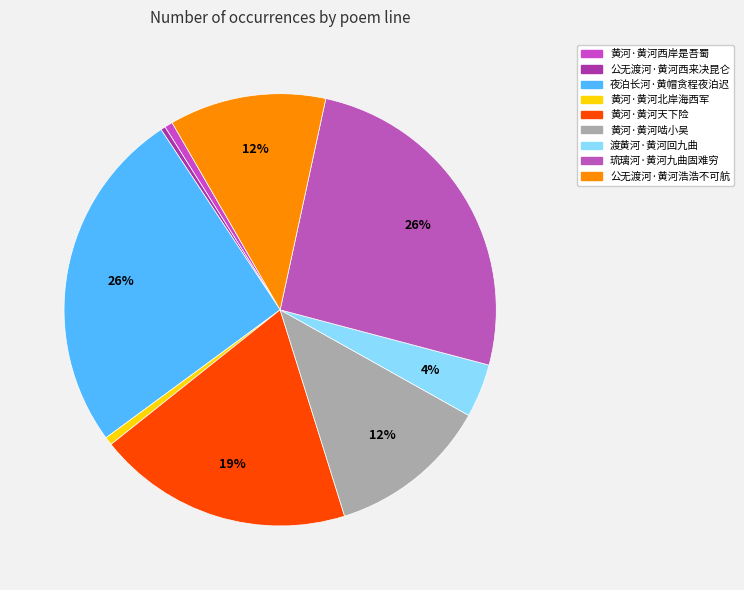

Does 渡黄河·黄河回九曲 account for over 50% of the chart?

No